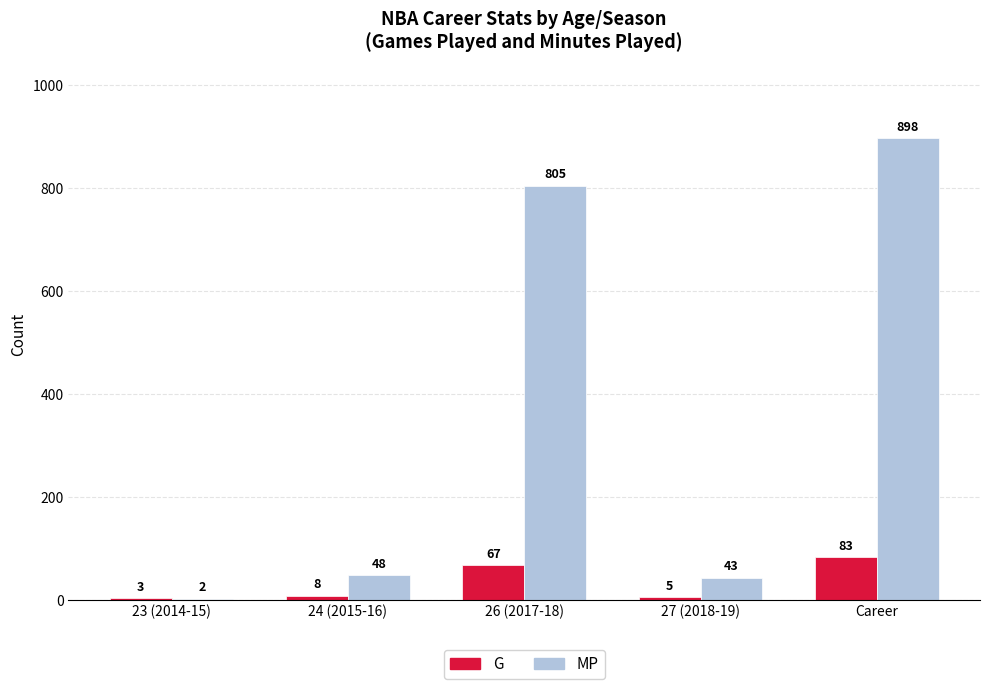

What is the average value of the MP series?

359